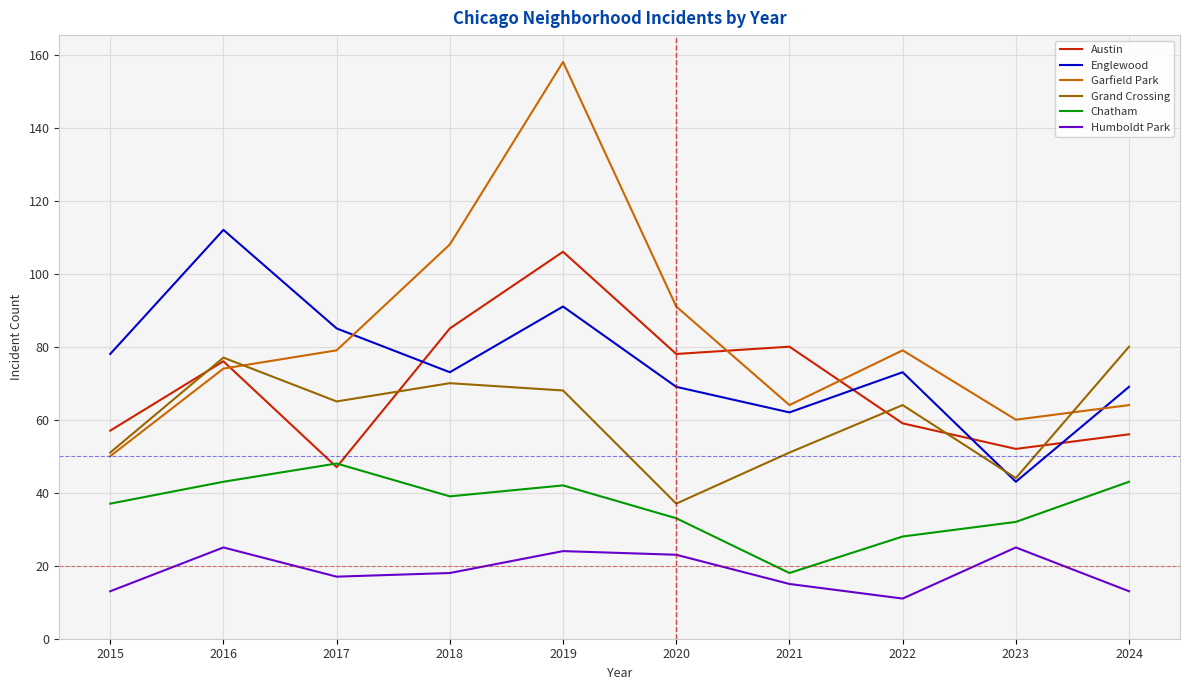

The value of Chatham at 2024 is 43. True or false?

True